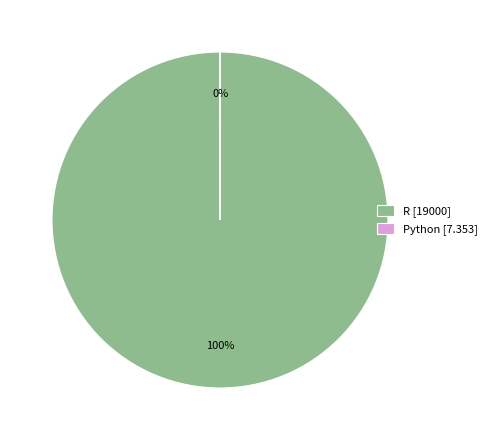

To the nearest percent, what is the average slice percentage?

50%